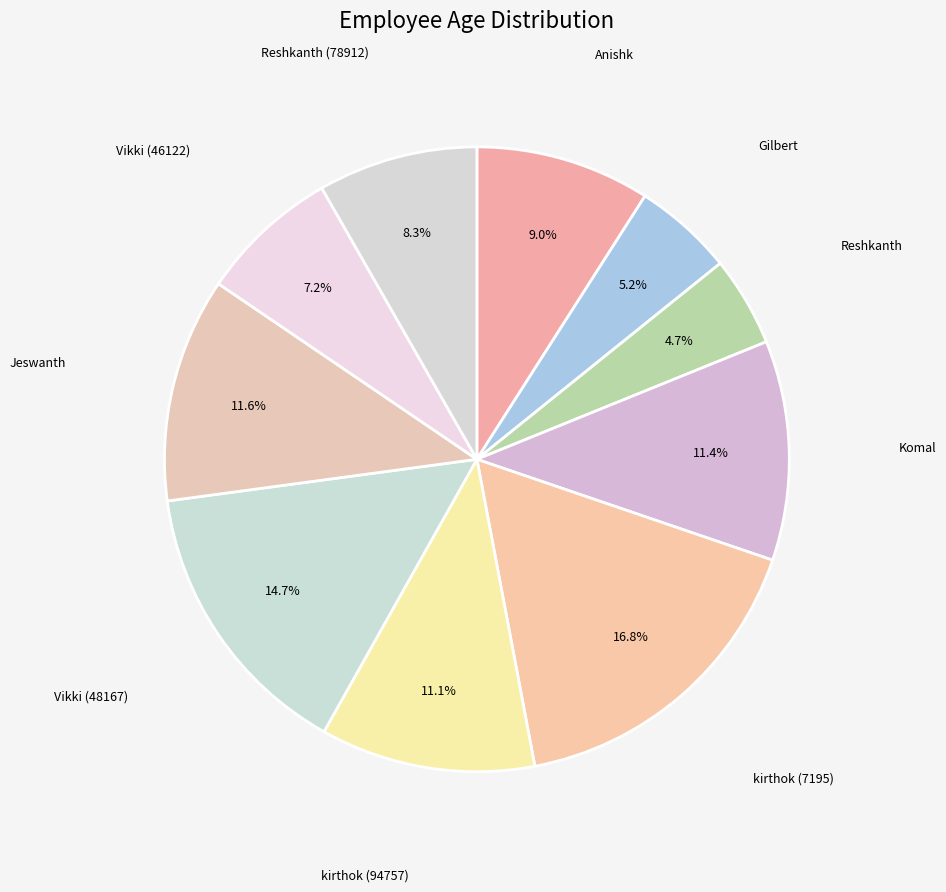

What is the largest slice in the pie chart?

kirthok (7195)